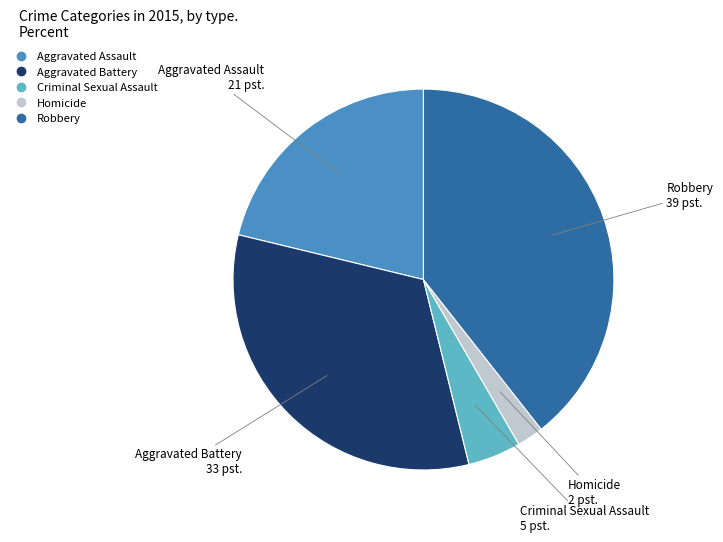

What is the ratio of the value at Aggravated Assault to the value at Robbery?

0.5